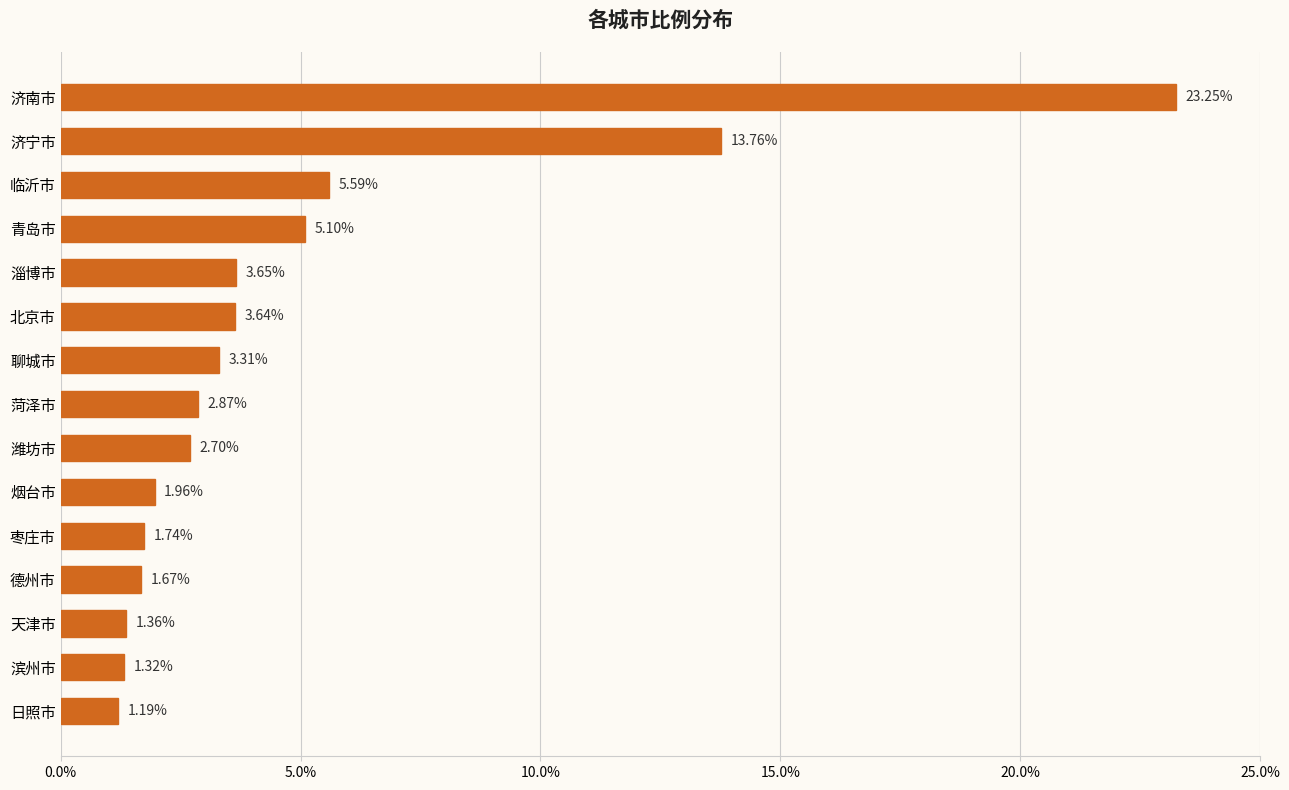

Rank the categories by value from lowest to highest.

日照市, 滨州市, 天津市, 德州市, 枣庄市, 烟台市, 潍坊市, 菏泽市, 聊城市, 北京市, 淄博市, 青岛市, 临沂市, 济宁市, 济南市